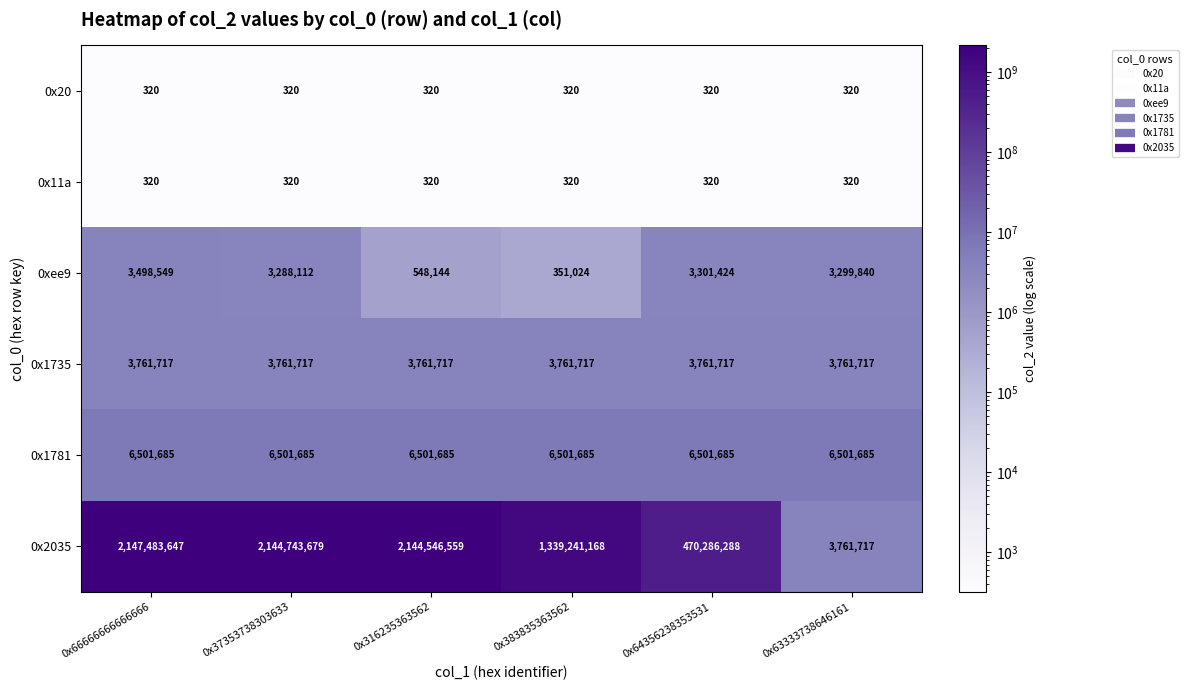

What is the minimum value shown in the chart?

320